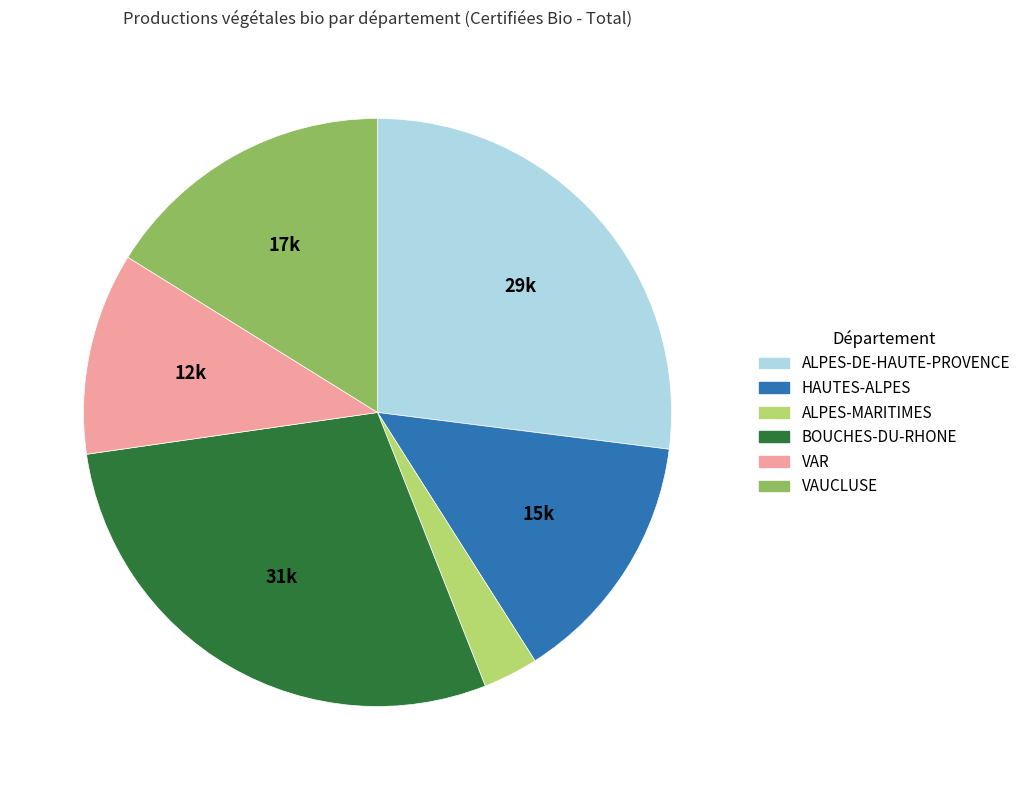

What is the ratio of the value at ALPES-MARITIMES to the value at VAUCLUSE?

0.2